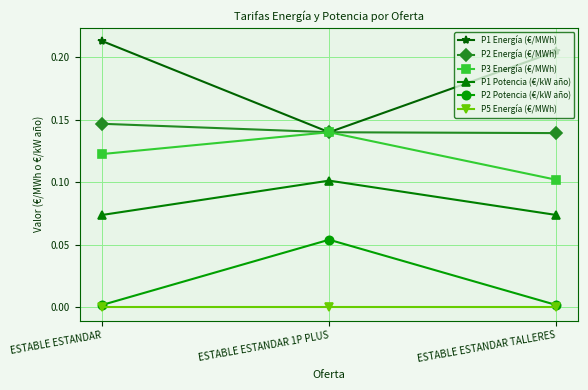

Which category has the highest value across all series?

ESTABLE ESTANDAR